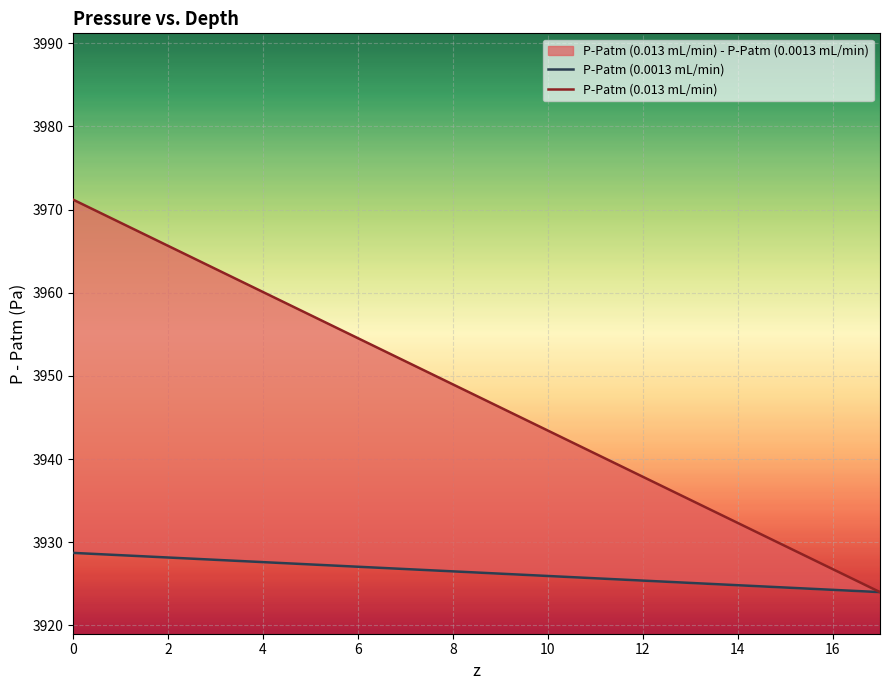

True or false: P-Patm (0.0013 mL/min) and P-Patm (0.013 mL/min) intersect in this chart.

False